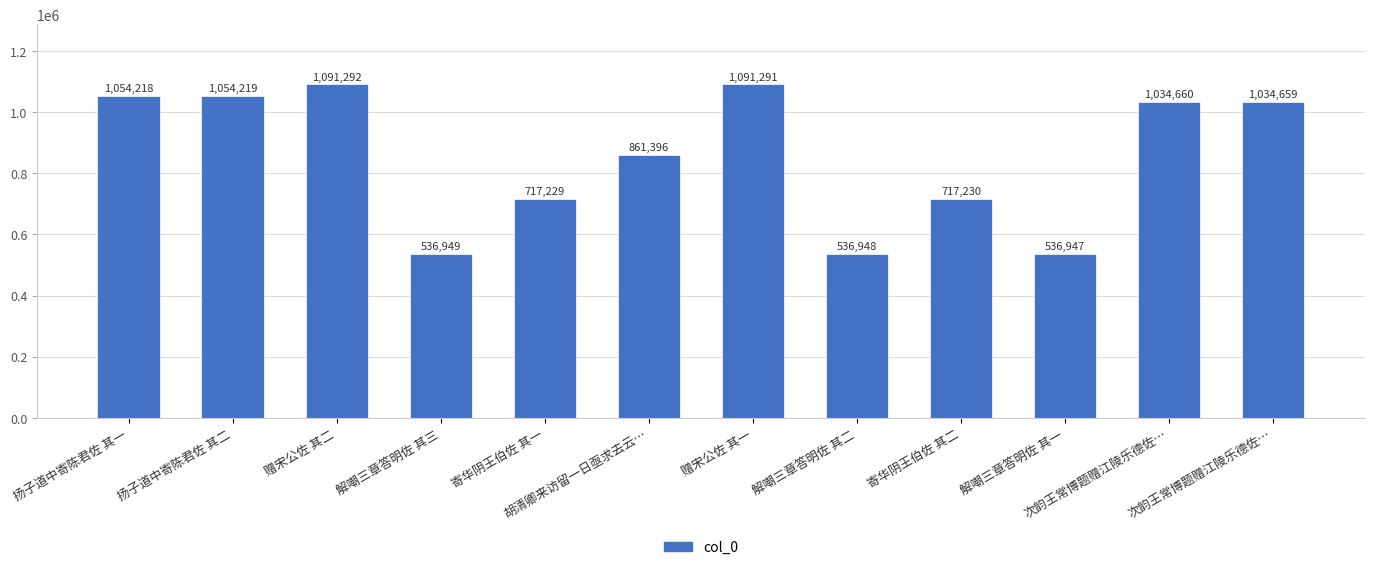

Is it true that the value at 赠宋公佐 其二 is 1816798?

False